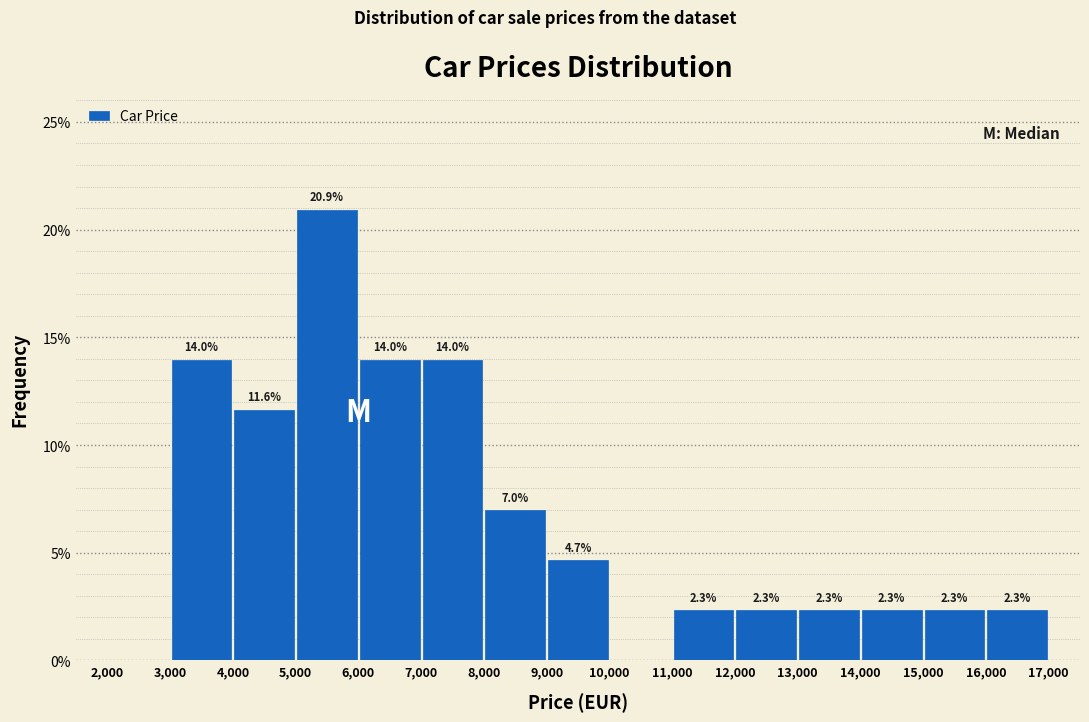

Over which range of the x-axis is the bar tallest?

5,000 to 6,000